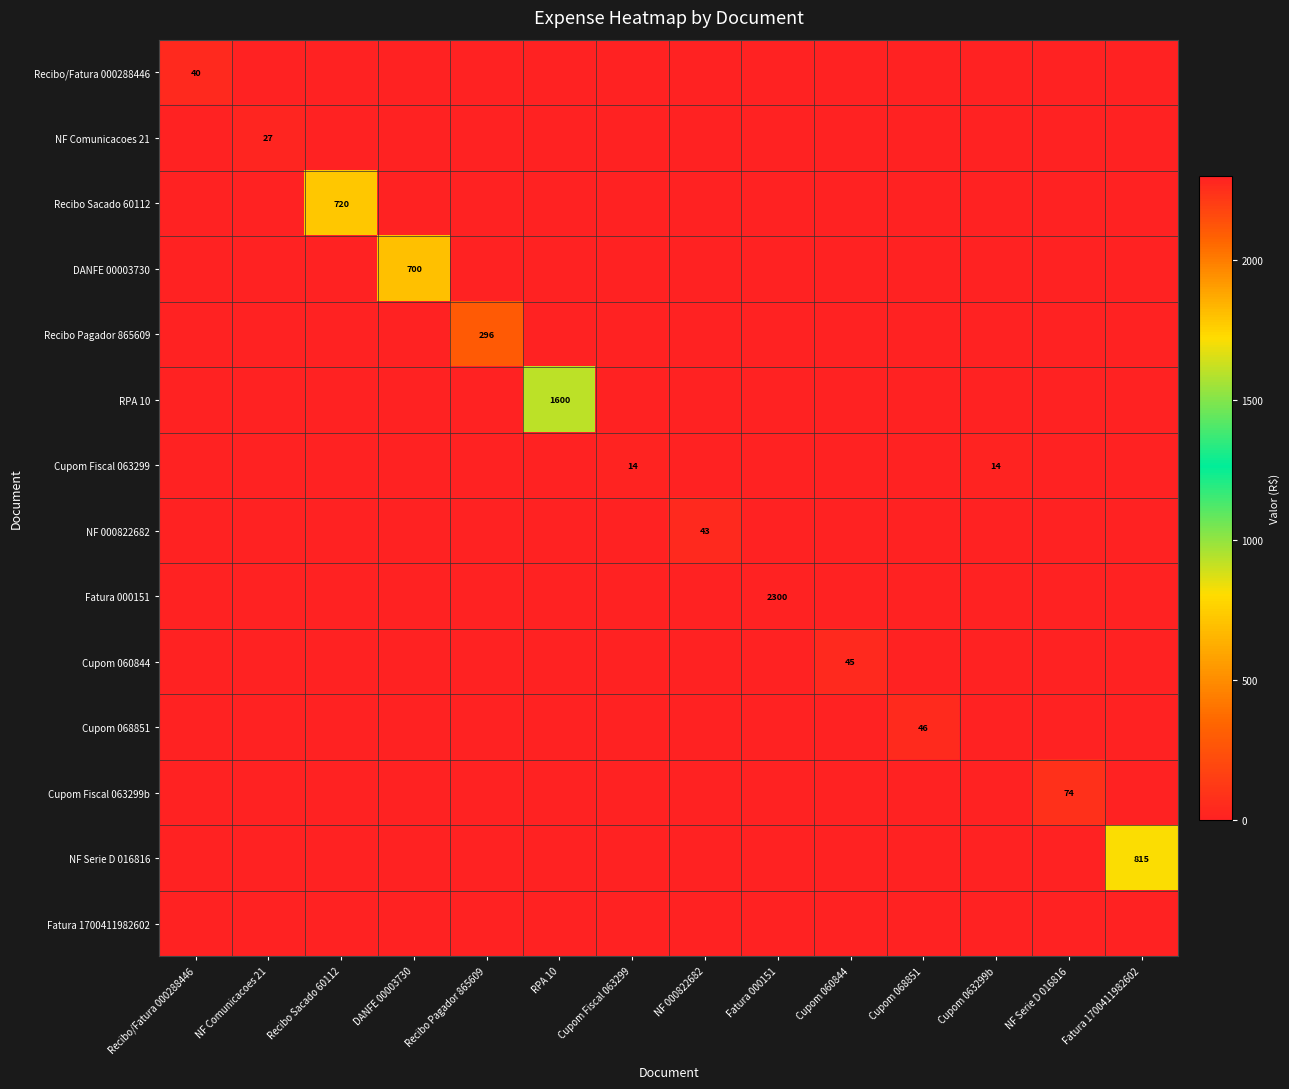

True or false: DANFE 00003730 has a value of 700 at DANFE 00003730.

True